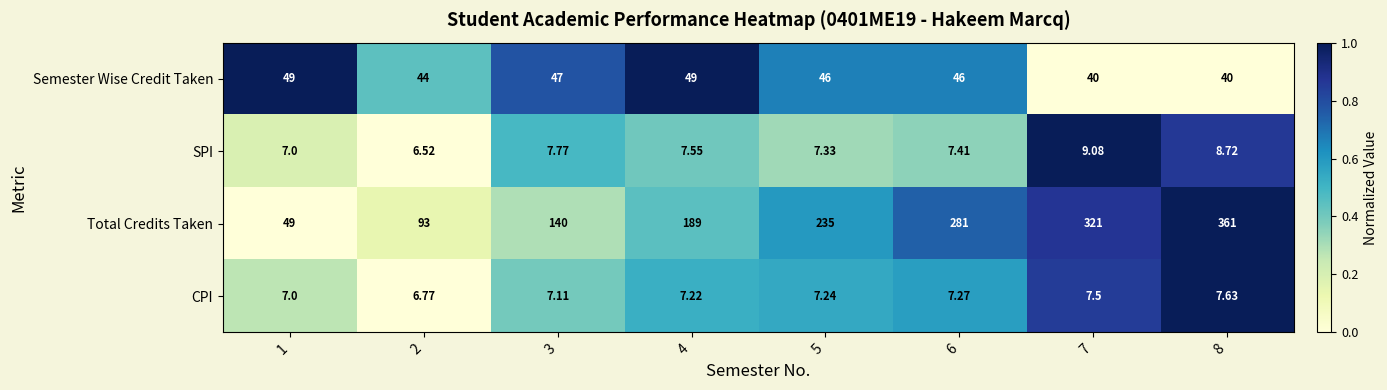

At 7, list the series in order from smallest to largest.

CPI, SPI, Semester Wise Credit Taken, Total Credits Taken